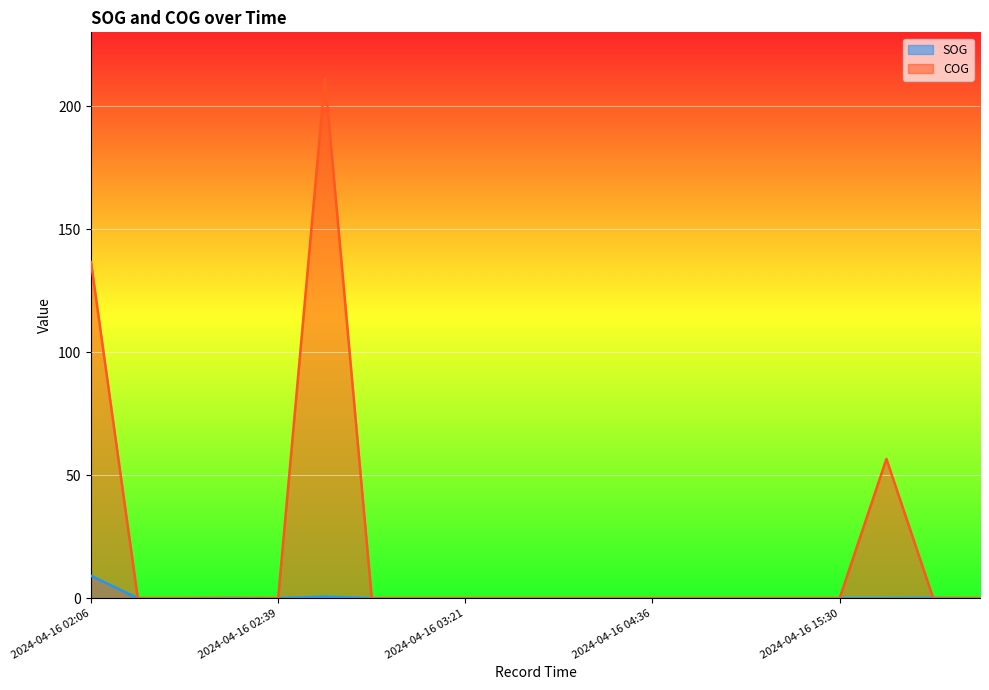

Reading left to right, what are all the values shown in this chart?

SOG: 2024-04-16 02:06=9.1	2024-04-16 02:15=0.0	2024-04-16 02:27=0.0	2024-04-16 02:33=0.1	2024-04-16 02:39=0.0	2024-04-16 02:45=0.6	2024-04-16 02:57=0.0	2024-04-16 03:09=0.0	2024-04-16 03:21=0.0	2024-04-16 03:30=0.0	2024-04-16 03:48=0.0	2024-04-16 03:54=0.0	2024-04-16 04:36=0.0	2024-04-16 05:00=0.0	2024-04-16 14:51=0.0	2024-04-16 15:06=0.0	2024-04-16 15:30=0.0	2024-04-16 15:51=0.0	2024-04-16 15:54=0.1	2024-04-16 16:21=0.0
COG: 2024-04-16 02:06=136.6	2024-04-16 02:15=0.0	2024-04-16 02:27=0.0	2024-04-16 02:33=0.0	2024-04-16 02:39=0.0	2024-04-16 02:45=211.3	2024-04-16 02:57=0.0	2024-04-16 03:09=0.0	2024-04-16 03:21=0.0	2024-04-16 03:30=0.0	2024-04-16 03:48=0.0	2024-04-16 03:54=0.0	2024-04-16 04:36=0.0	2024-04-16 05:00=0.0	2024-04-16 14:51=0.0	2024-04-16 15:06=0.0	2024-04-16 15:30=0.0	2024-04-16 15:51=56.6	2024-04-16 15:54=0.0	2024-04-16 16:21=0.0